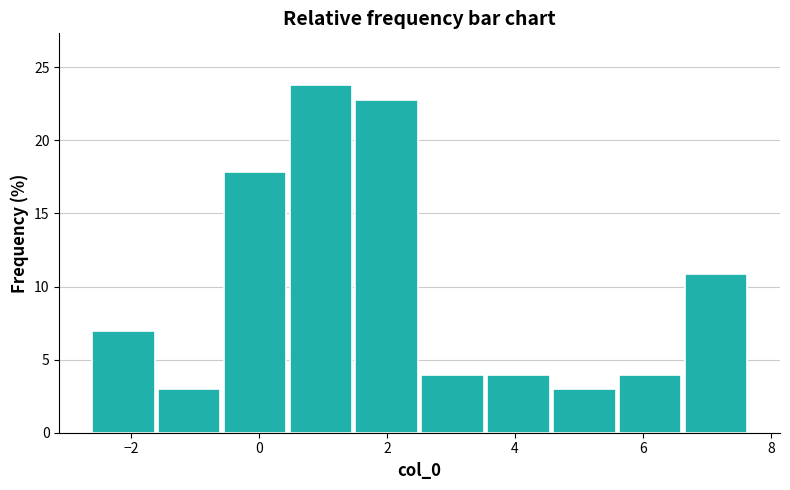

Reading left to right, transcribe this chart: for each bar, give the range it covers on the x-axis and its height. Neither the bar edges nor the heights are printed on the chart, so give them approximately, as read against the axes.

-2.6 to -1.6: 7
-1.6 to -0.6: 3
-0.6 to 0.4: 18
0.4 to 1.6: 24
1.6 to 2.6: 23
2.6 to 3.6: 4
3.6 to 4.6: 4
4.6 to 5.6: 3
5.6 to 6.6: 4
6.6 to 7.6: 11